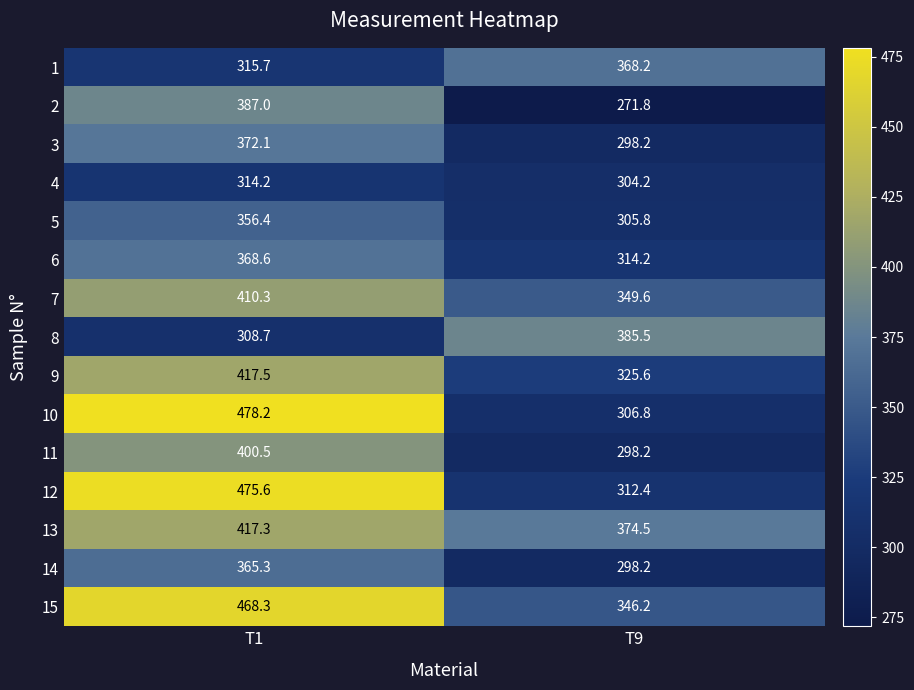

At which category is the sum across all series the highest?

T1